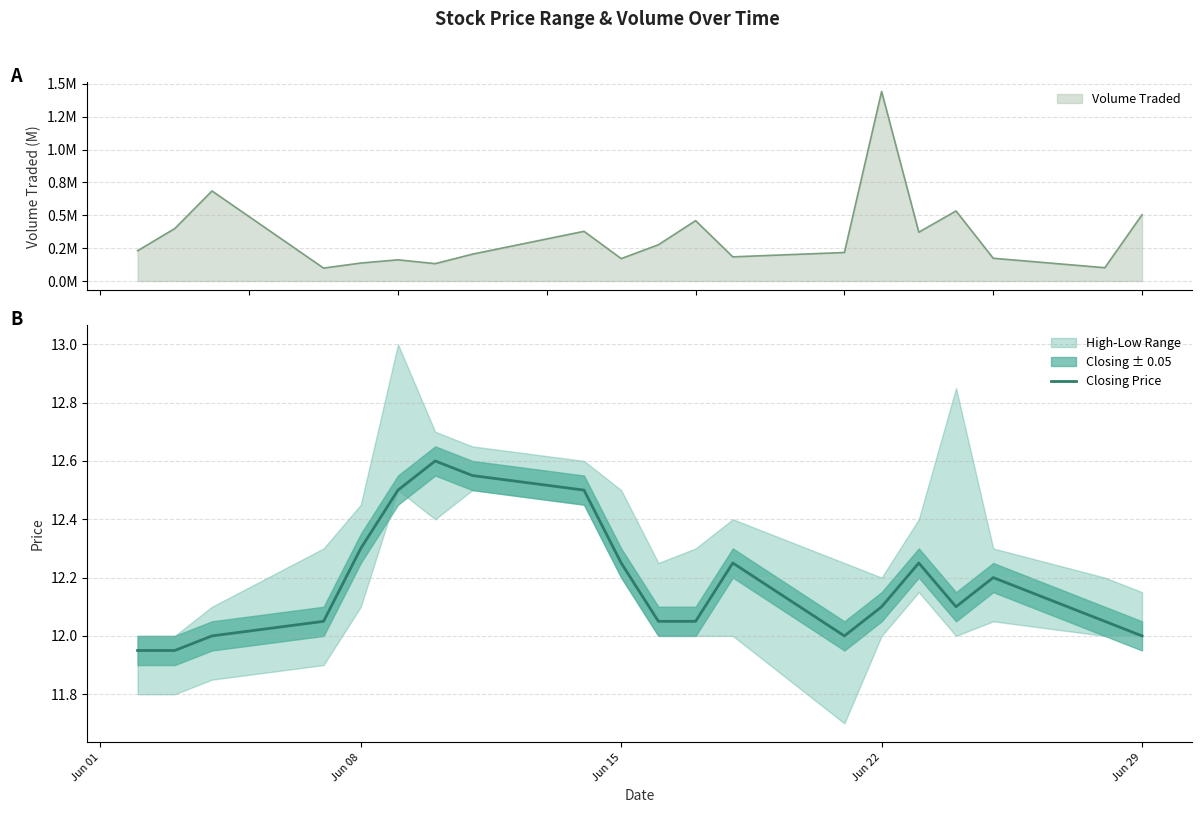

How many lines are shown in the chart?

1